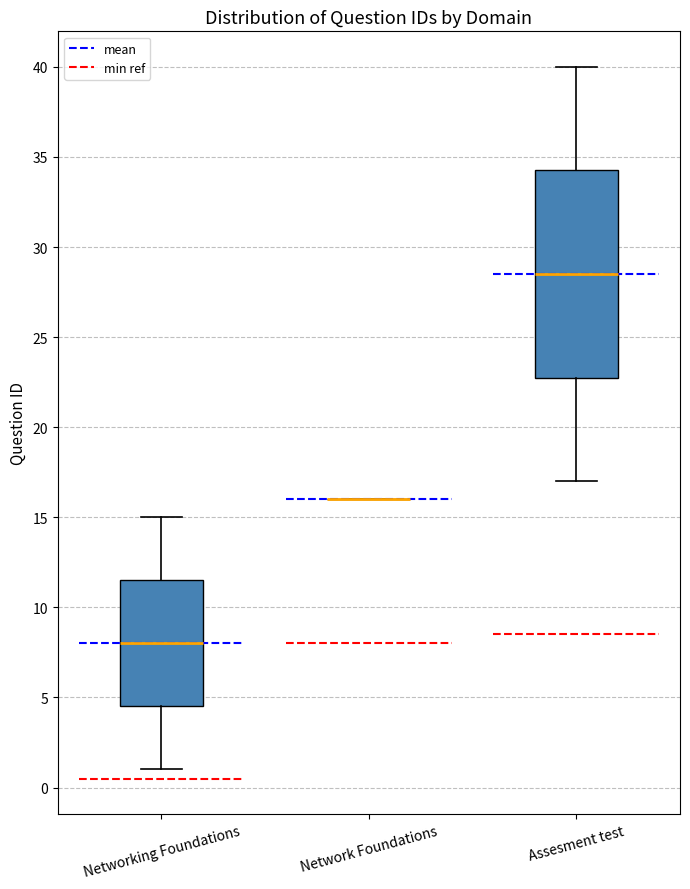

Reading left to right, transcribe this box plot: for each box, give where its median line is, the range the box spans, and where its two whiskers end, as read against the y-axis. The values are not printed on the chart, so give them approximately, as read against the axis.

Networking Foundations: median 8.0, box 4.5 to 11.5, whiskers 1.0 to 15.0
Network Foundations: box collapsed to a line at 16.0, whiskers 16.0 to 16.0
Assesment test: median 28.5, box 23.0 to 34.5, whiskers 17.0 to 40.0